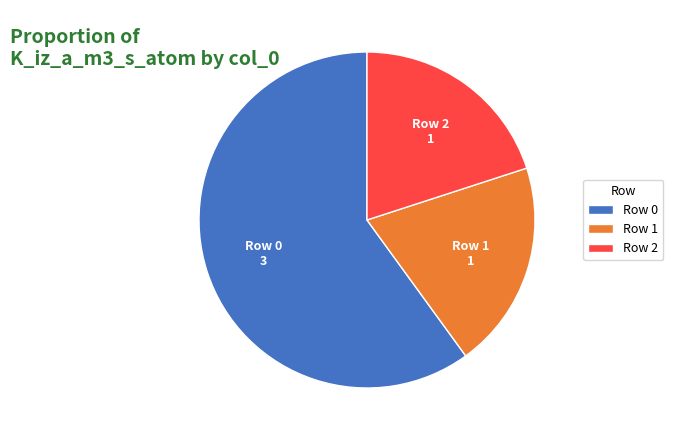

Which slice is the largest?

Row 0